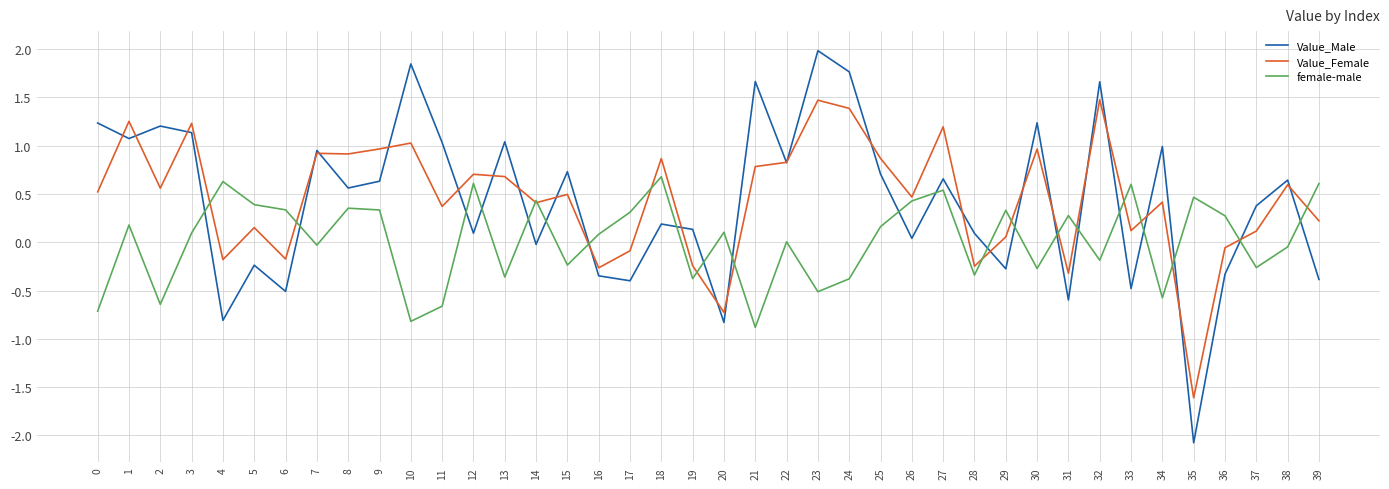

Does the chart have visible grid lines?

Yes